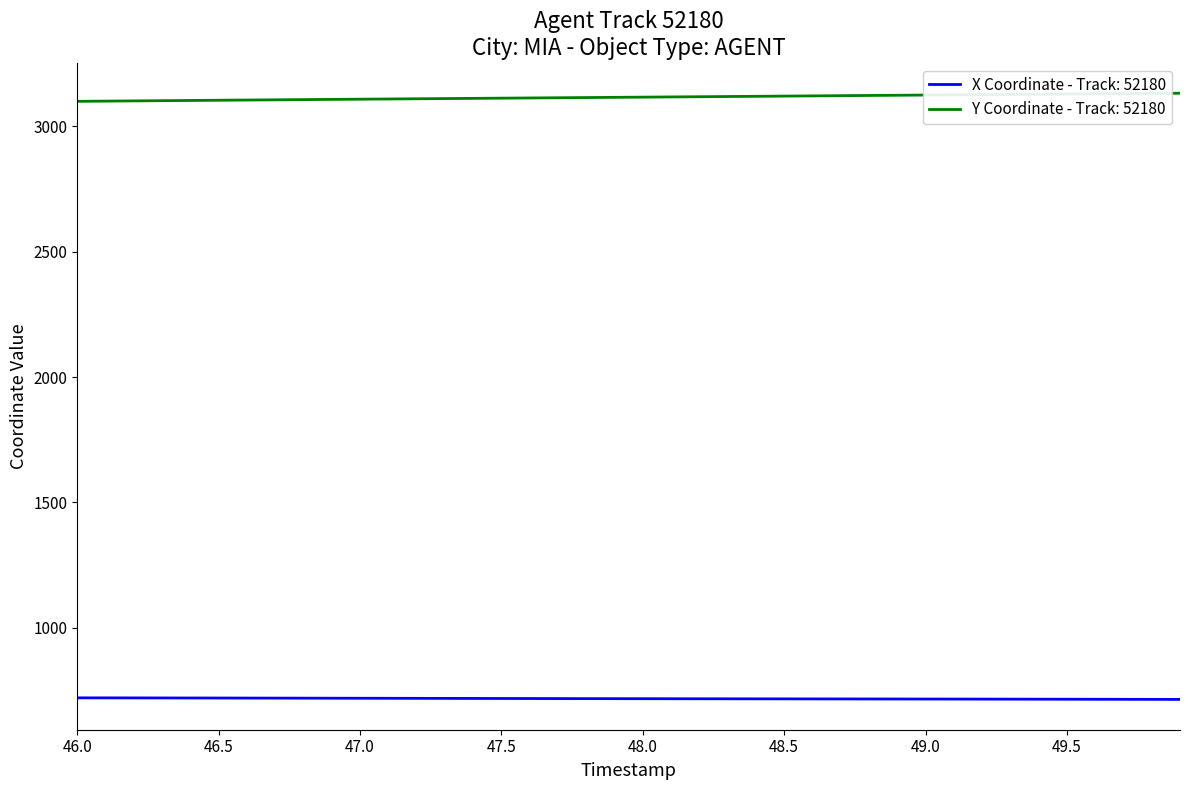

List the series in order of their overall mean, lowest first.

X Coordinate - Track: 52180, Y Coordinate - Track: 52180